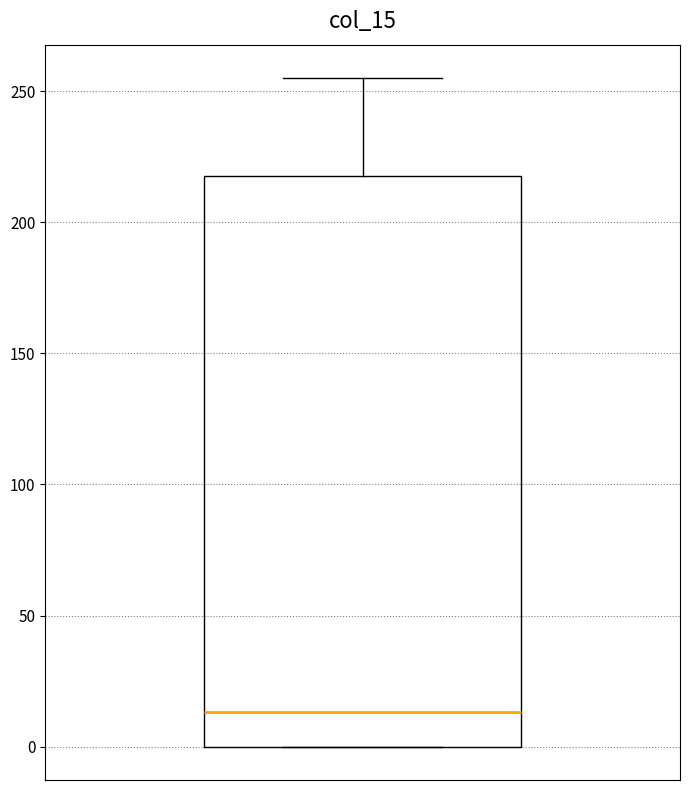

Where is the upper edge of the box on the y-axis? The values are not printed on the chart, so give them approximately, as read against the axis.

220